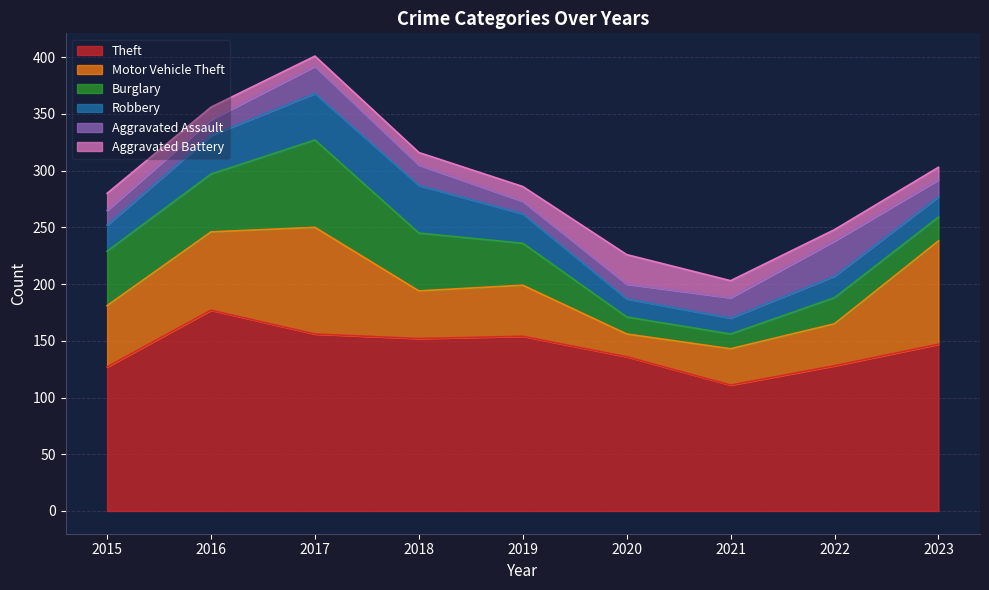

In Motor Vehicle Theft, how many points are higher than both neighbors (excluding endpoints)?

2